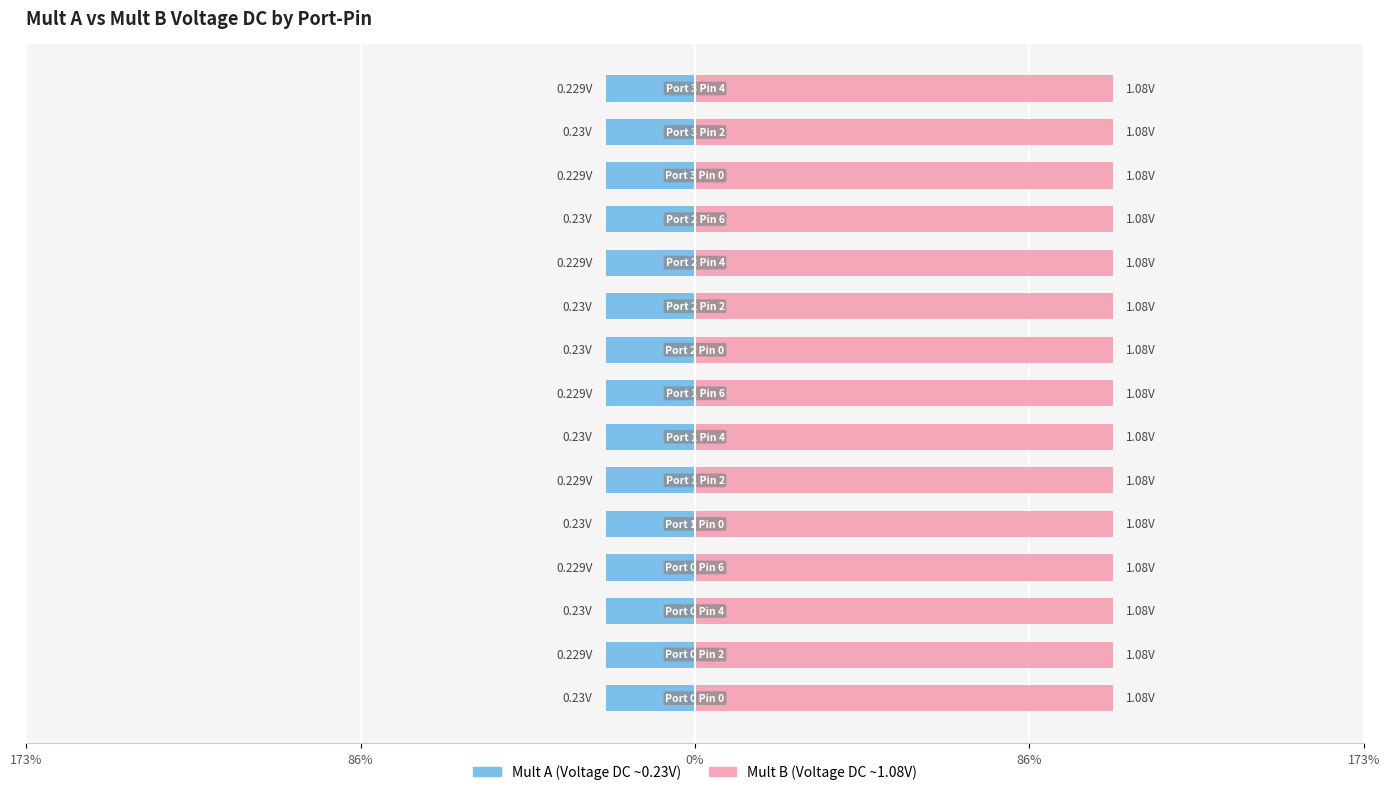

Rank the series by their average value, from lowest to highest.

Voltage DC (Low), Voltage DC (High)